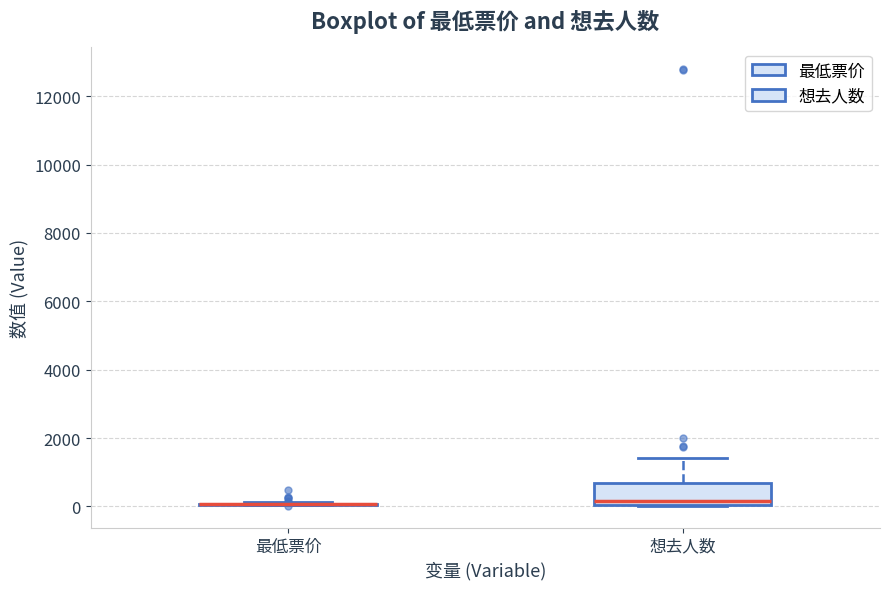

Reading left to right, transcribe this box plot: for each box, give where its median line is, the range the box spans, and where its two whiskers end, as read against the y-axis. The values are not printed on the chart, so give them approximately, as read against the axis.

最低票价: box collapsed to a line at 0, whiskers 0 to 200
想去人数: median 200, box 0 to 600, whiskers 0 to 1400